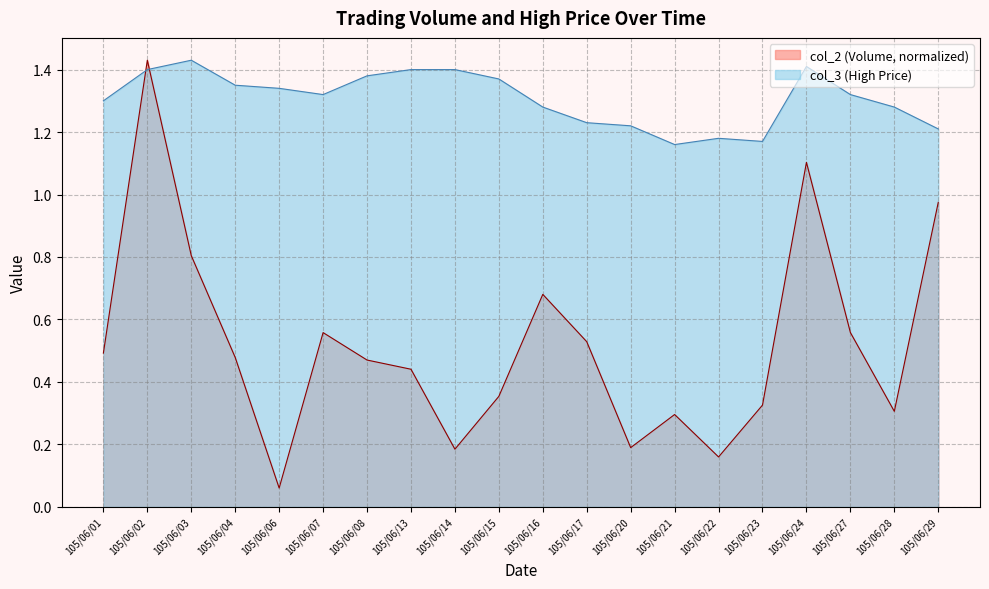

True or false: col_2 has more than 0 points higher than both neighbors.

True